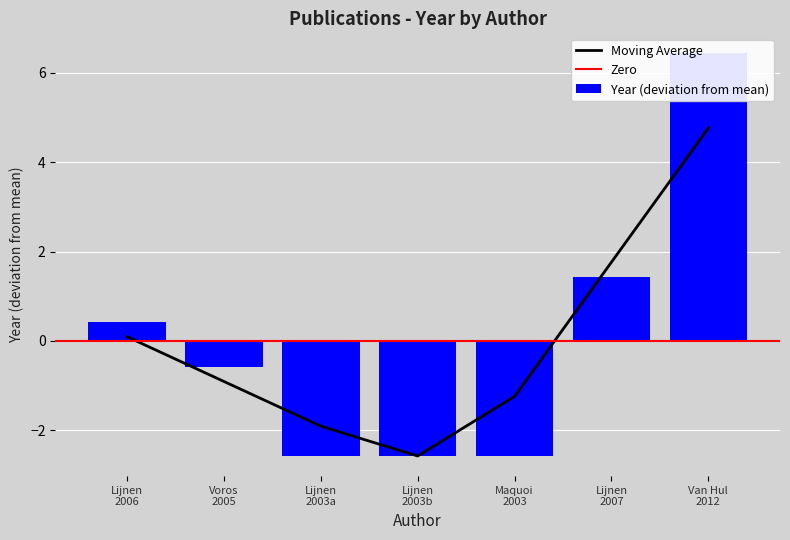

What is the change in value from Voros 2005 to Lijnen 2003a?

-2.0